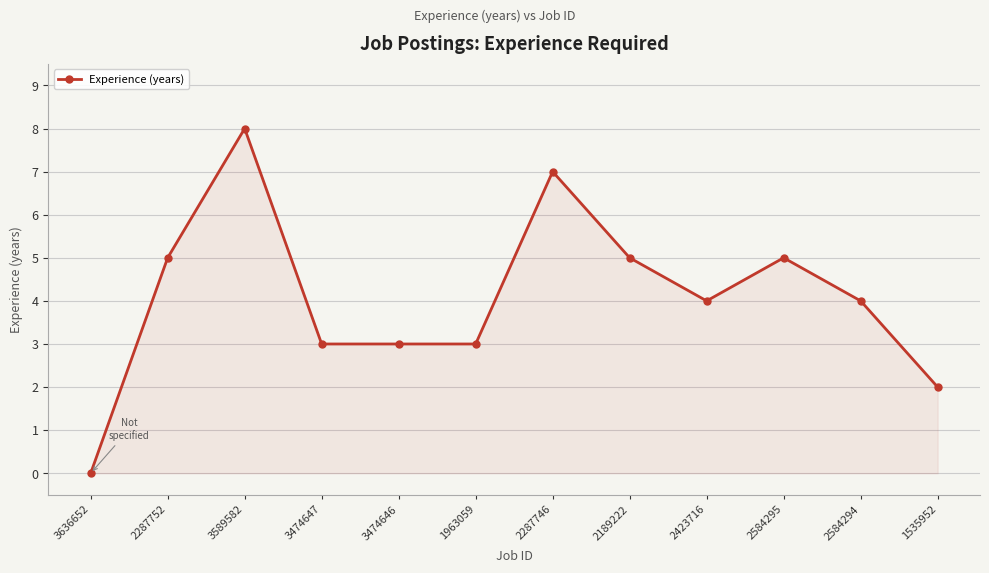

Reading right to left, list all the values displayed in this chart.

2	4	5	4	5	7	3	3	3	8	5	0